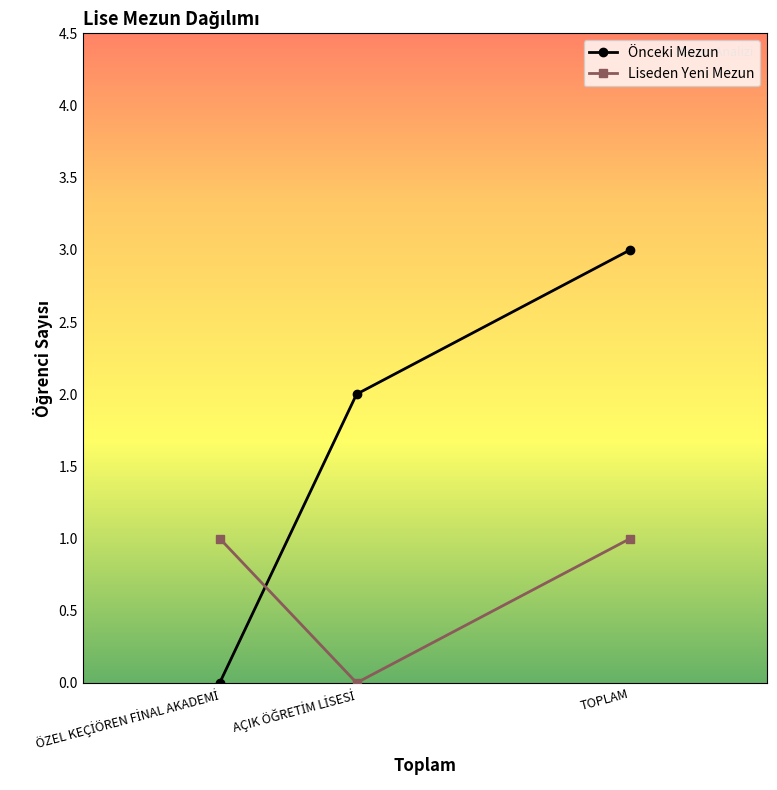

Is the value of Liseden Yeni Mezun at TOPLAM greater than the value of Önceki Mezun at TOPLAM?

No